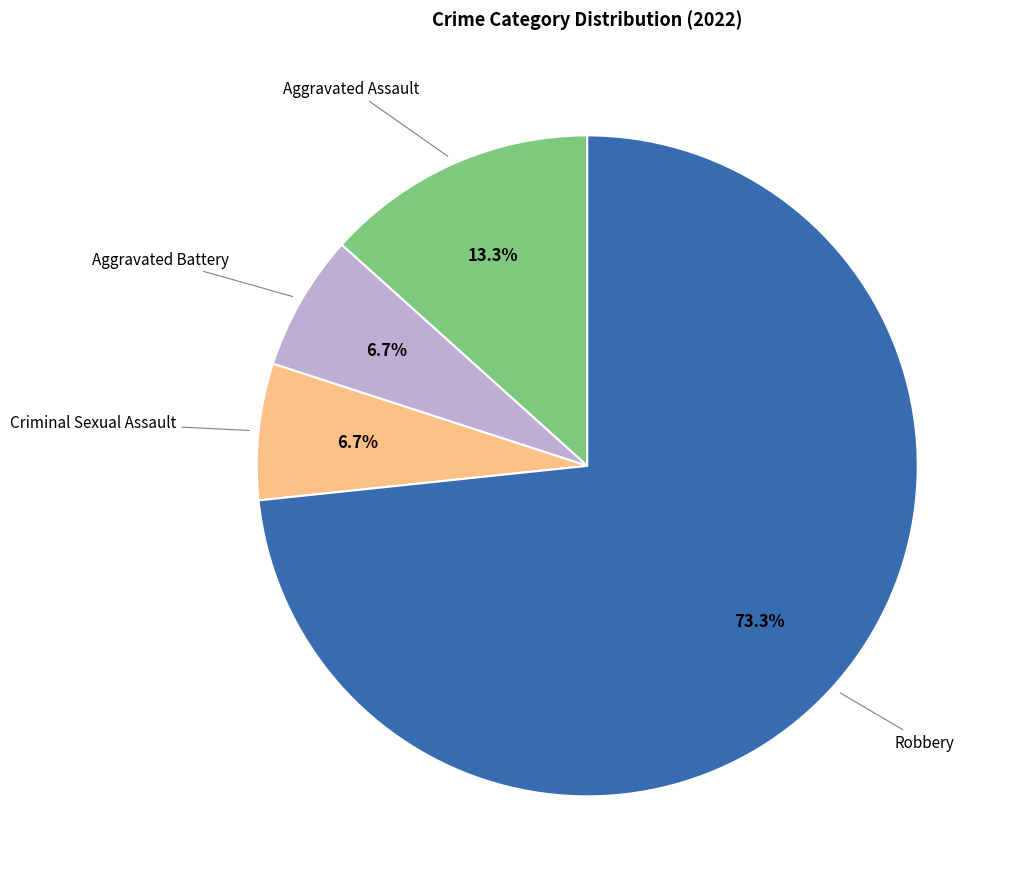

Count the number of slices in the pie.

4